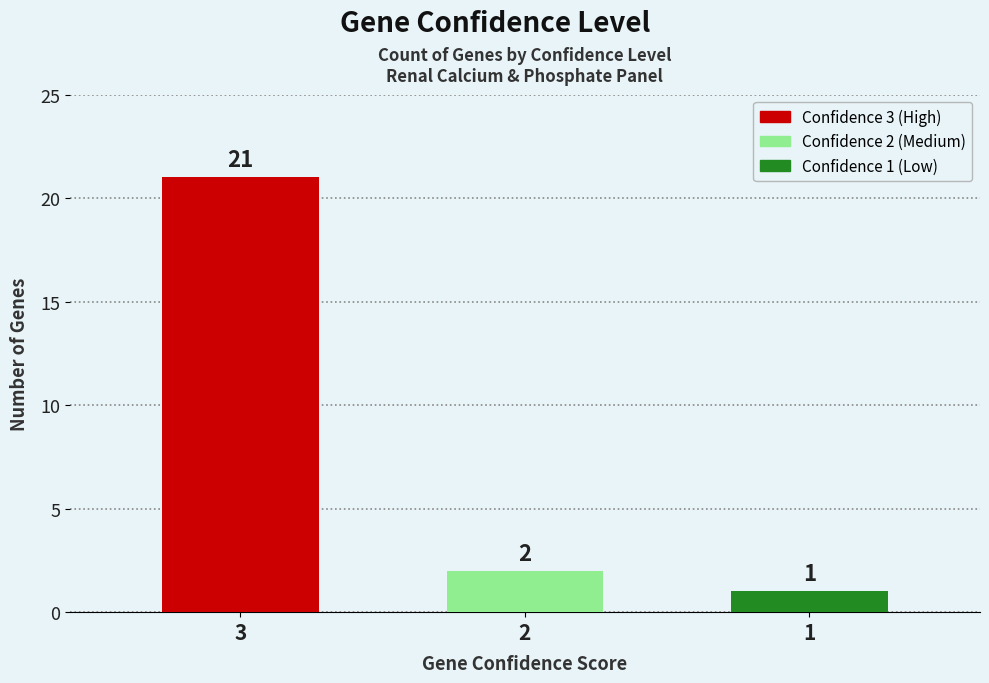

What is the value of the 2nd bar from the left?

2